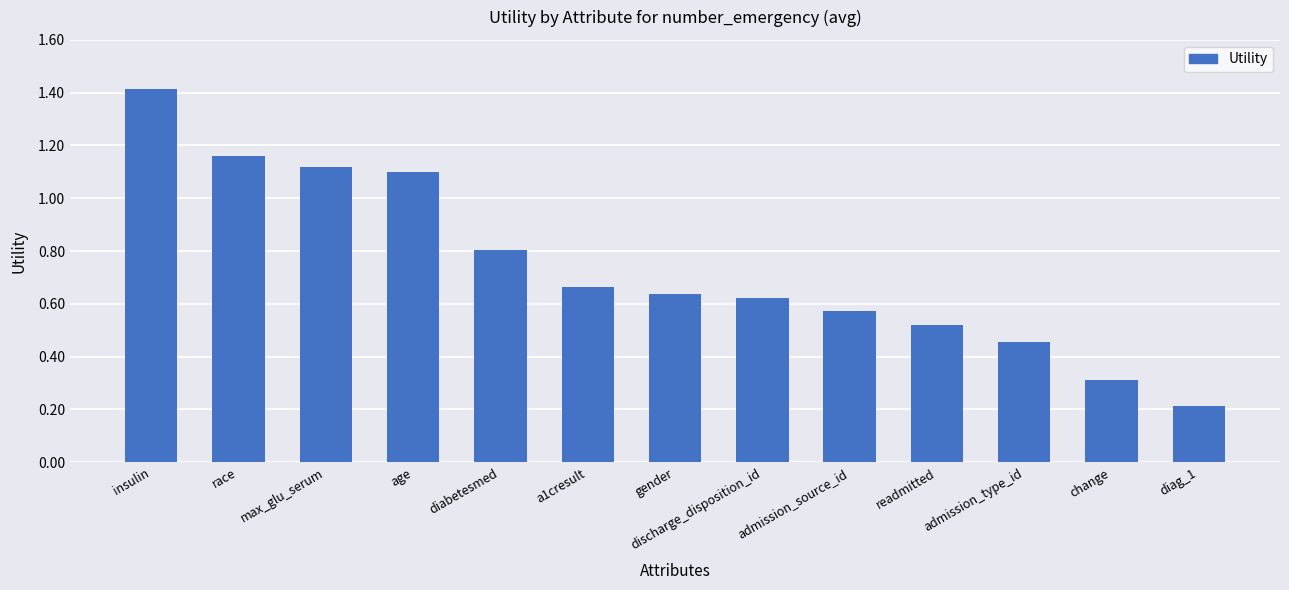

What is the greatest value displayed?

1.4